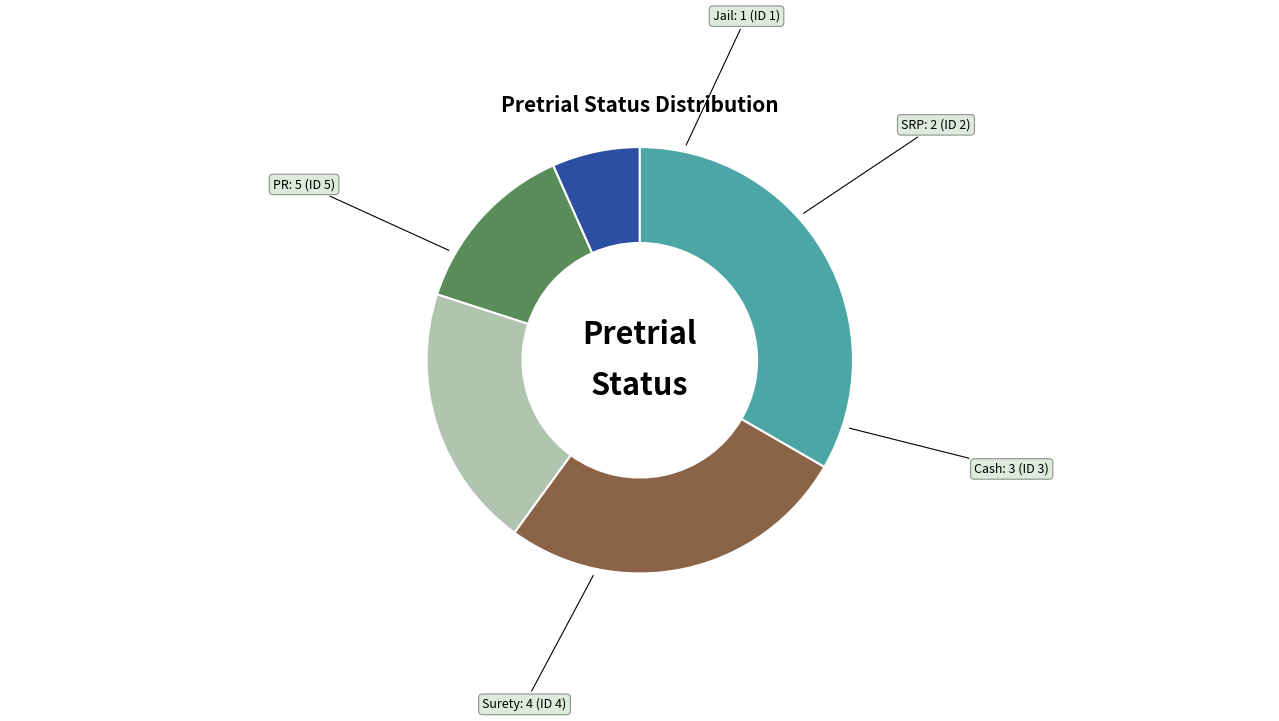

Is the sum of SRP and Cash greater than half?

No